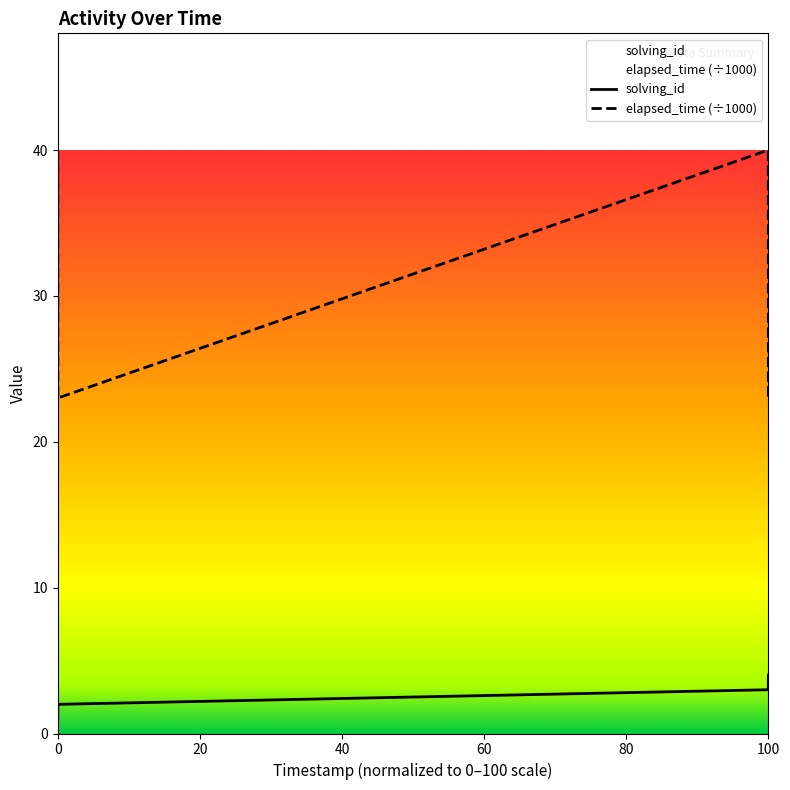

Is the value of solving_id at 100 greater than the value of elapsed_time (÷1000) at 0?

No